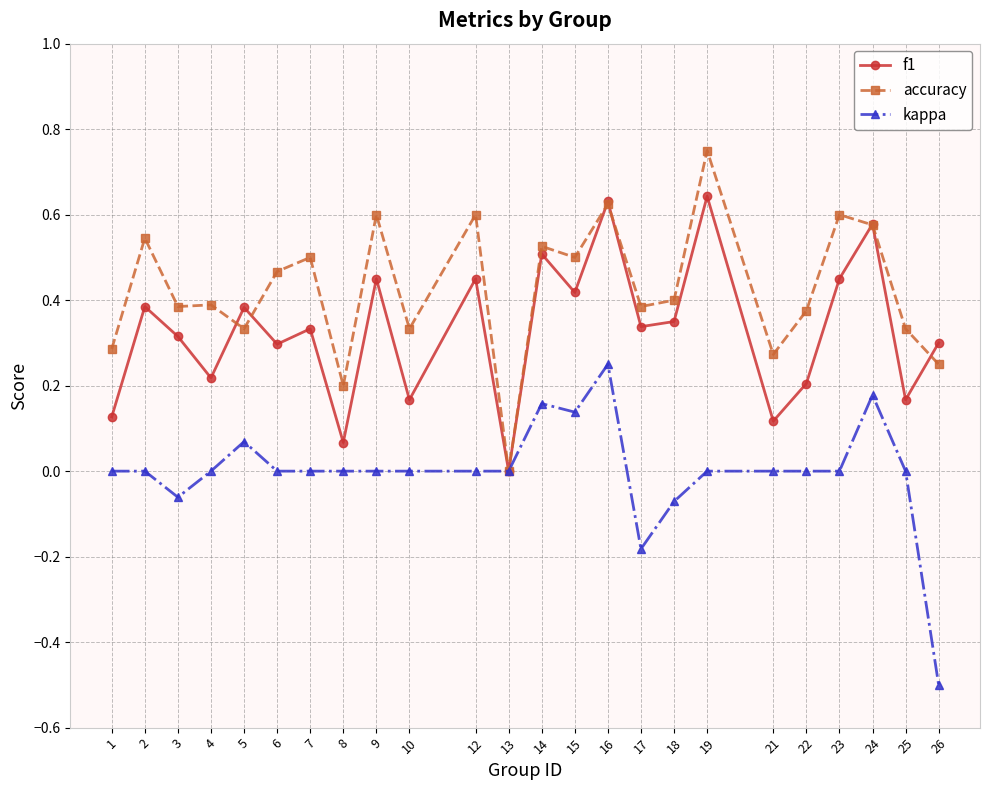

Which series has the largest total across all categories?

accuracy